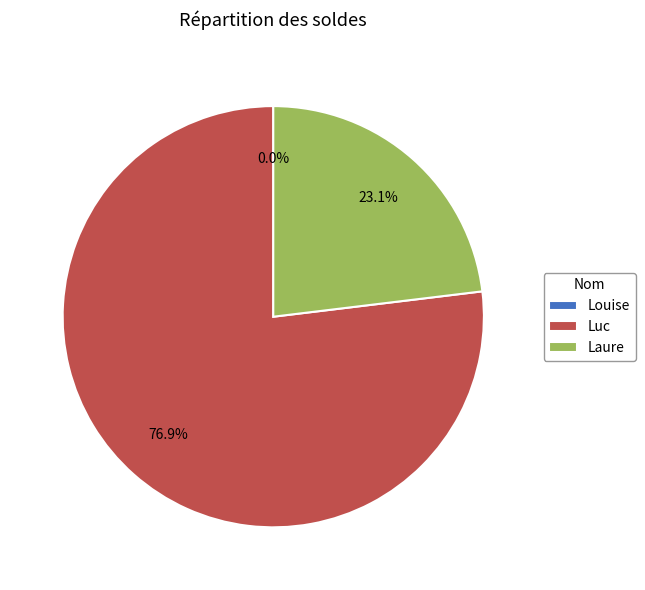

Combined, do Louise and Luc account for over 50%?

Yes